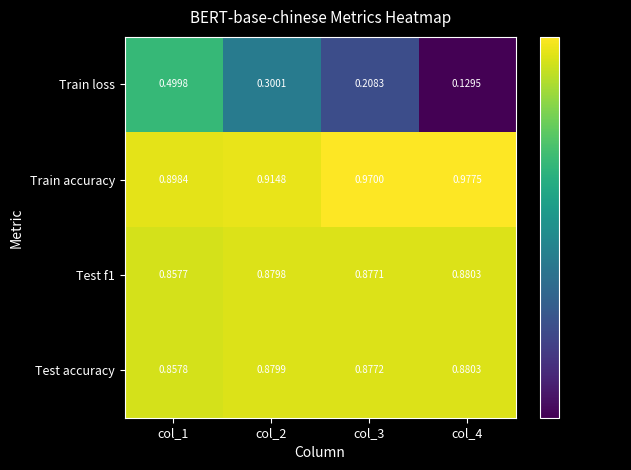

Is the value of Train loss at col_1 greater than the value of Test f1 at col_2?

No